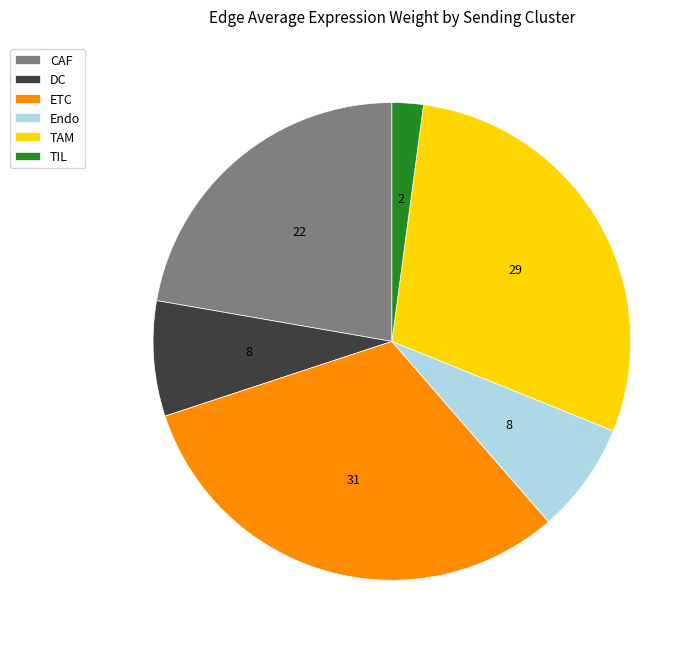

Between CAF and TIL, which is larger?

CAF